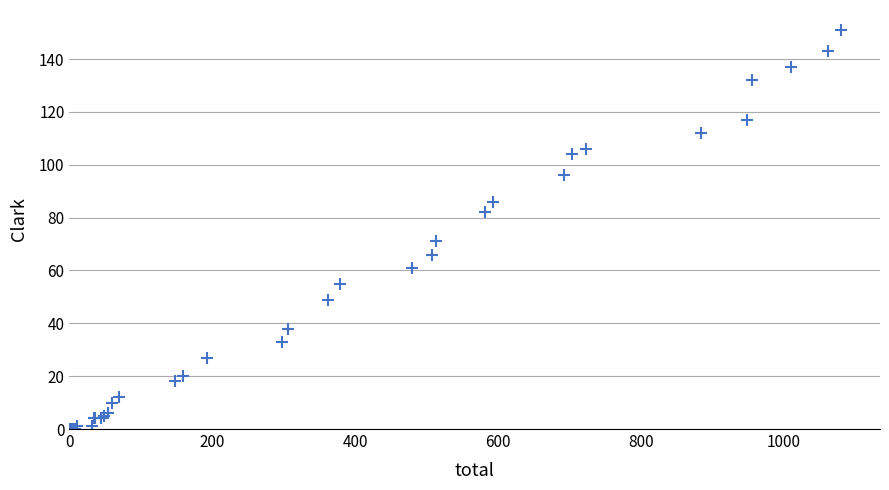

What Y value in the scatter plot is closest to 75?

71